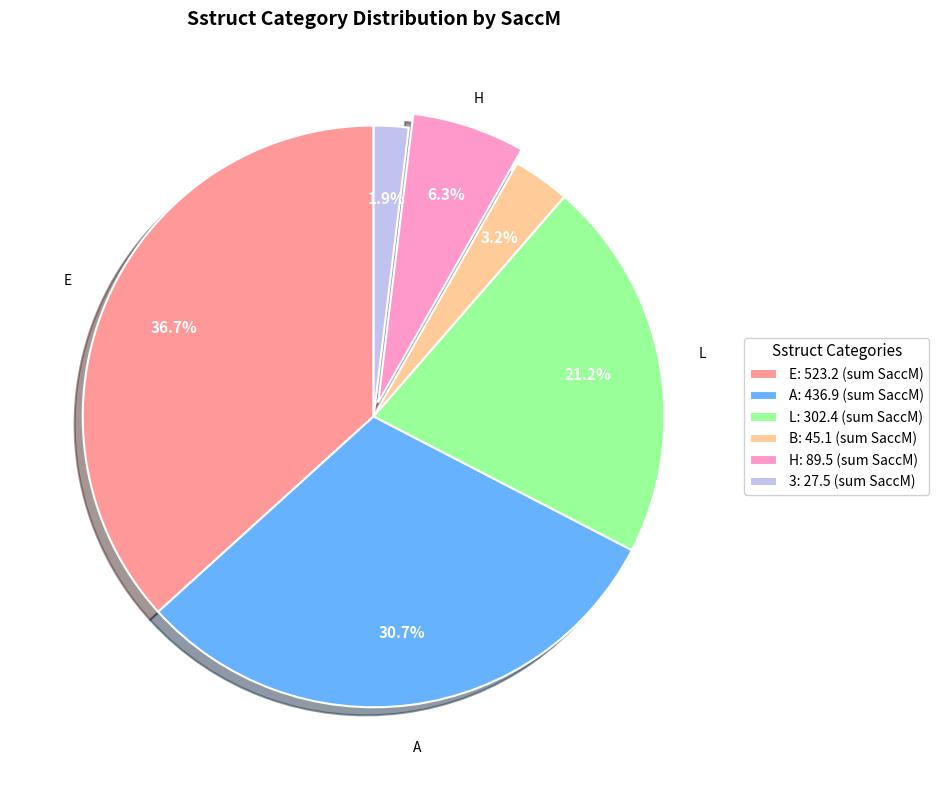

Which has a higher value, L: 302.4 (sum SaccM) or B: 45.1 (sum SaccM)?

L: 302.4 (sum SaccM)